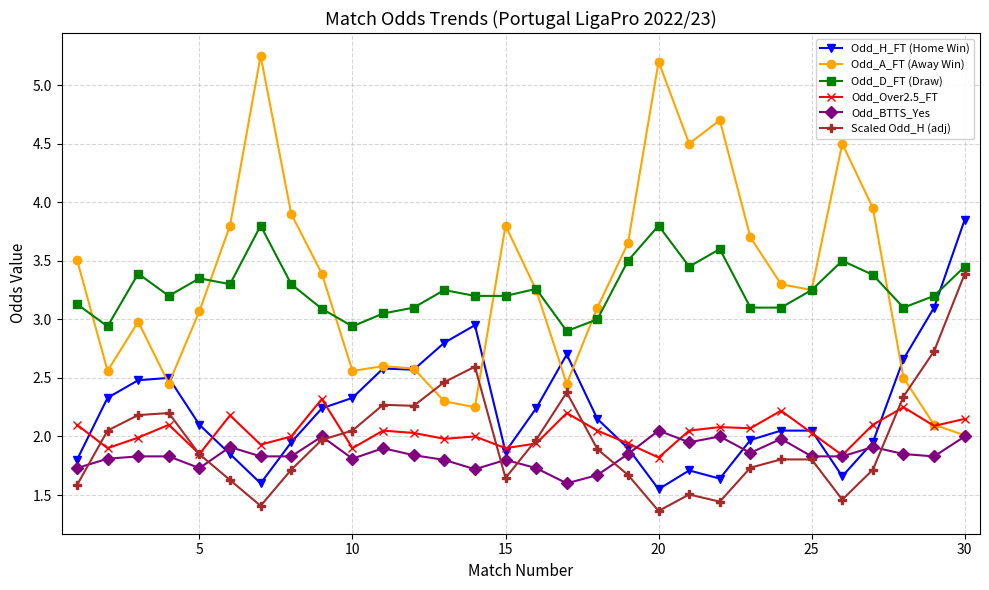

What is the value of the Odd_D_FT (Draw) point at the 1st from the left?

3.1